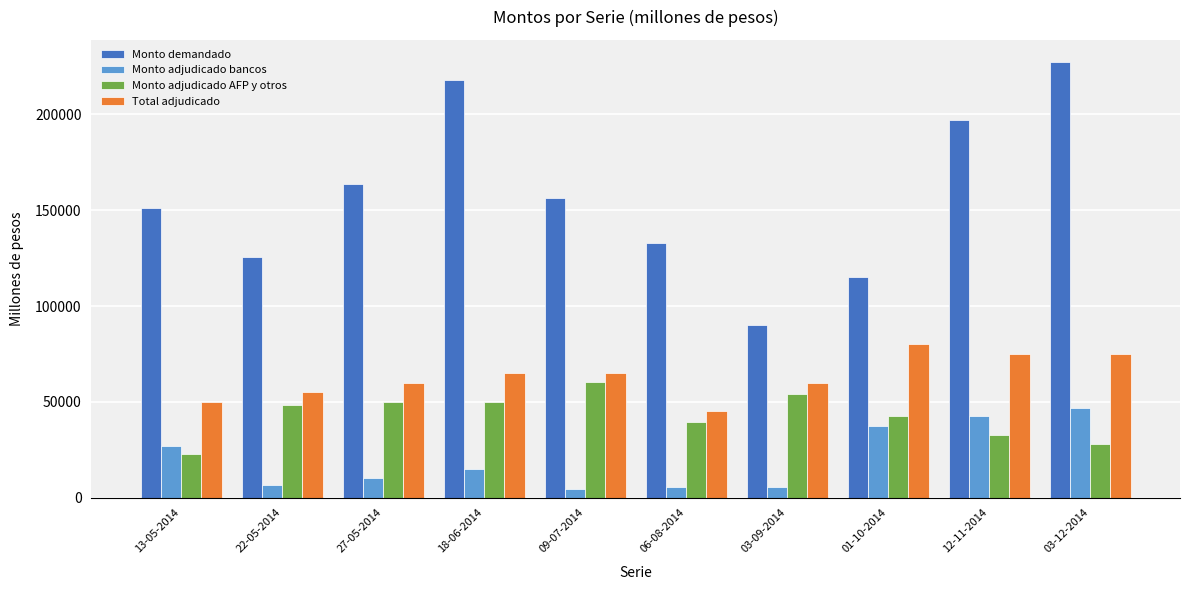

What position from the left is 06-08-2014?

6